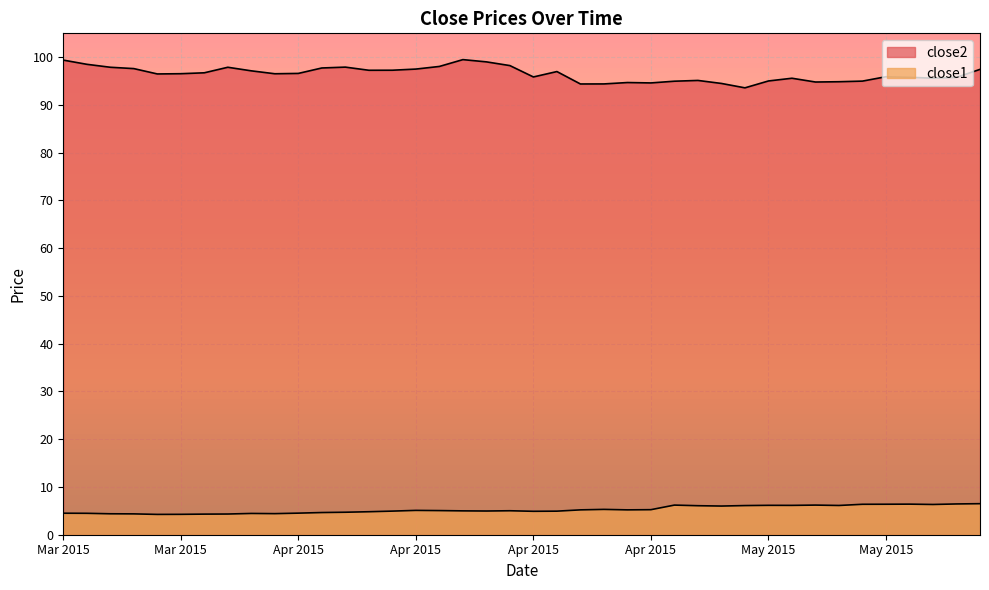

Does the chart display data point markers on the line(s)?

No